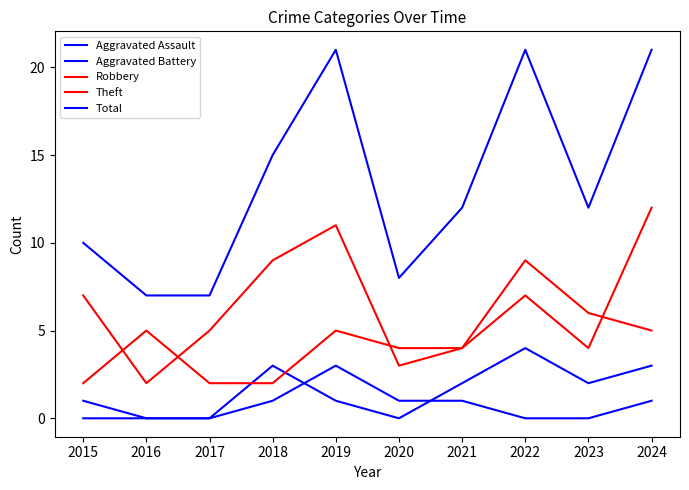

Does the chart have visible grid lines?

No